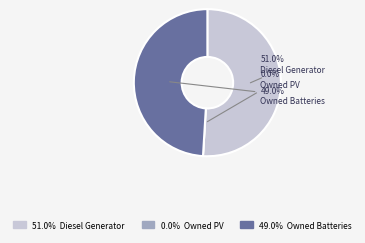

How much of the chart is everything except Owned Batteries?

51.0%